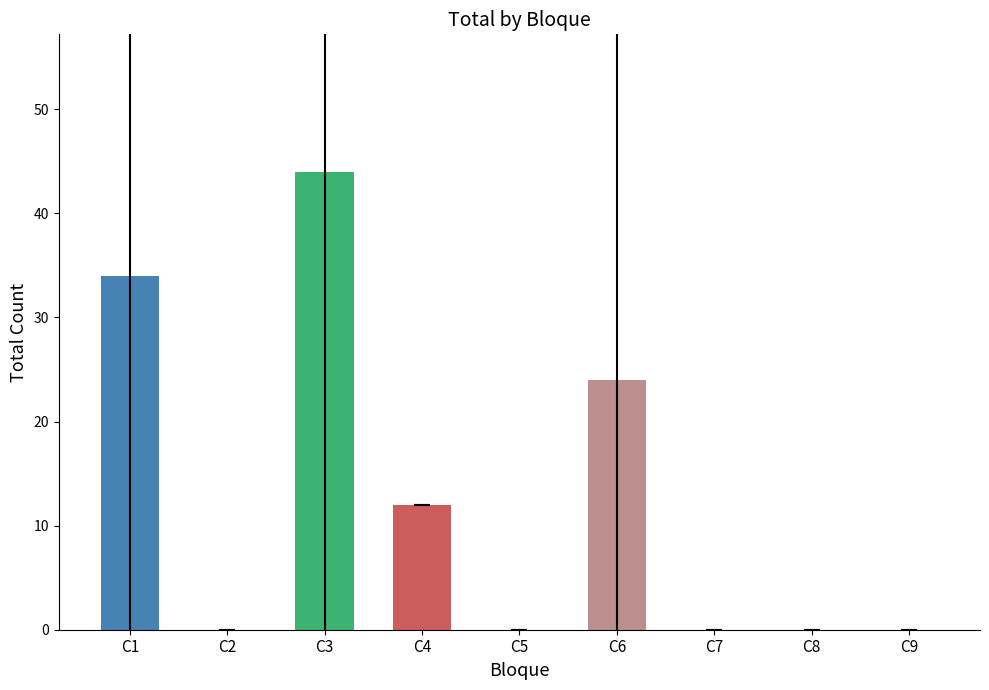

What is the sum of the values at C7 and C3?

44